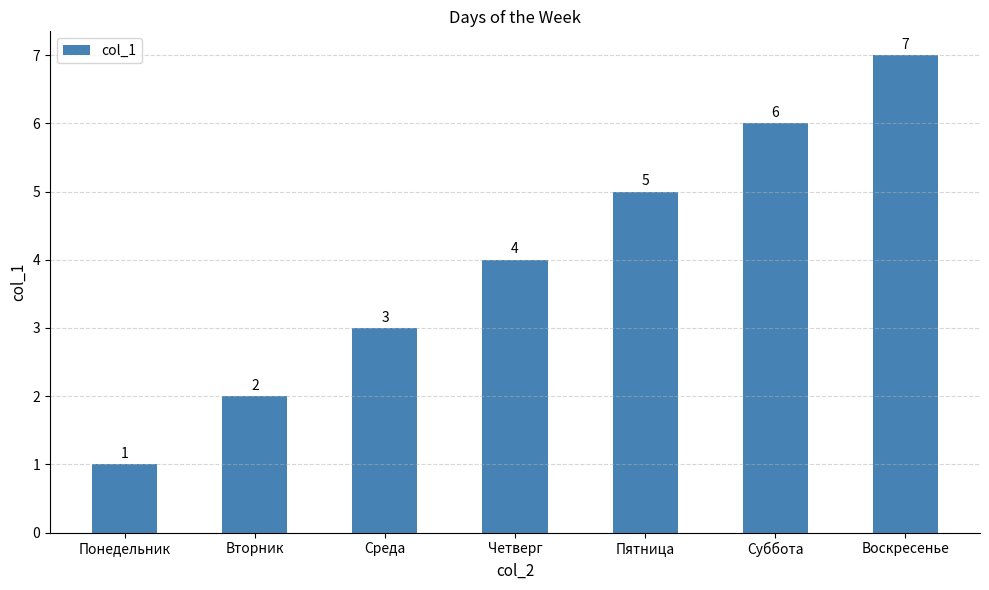

Reading right to left, extract all data points from this chart.

Воскресенье=7	Суббота=6	Пятница=5	Четверг=4	Среда=3	Вторник=2	Понедельник=1